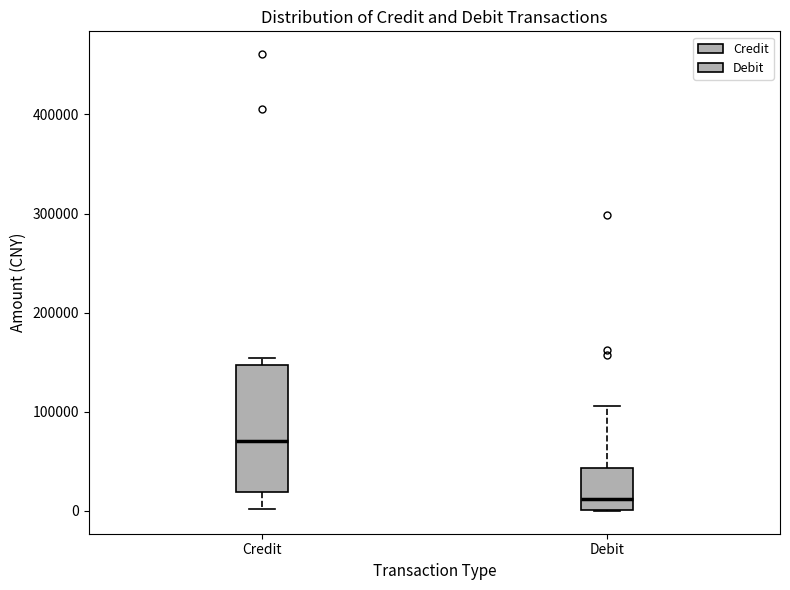

Which box is the tallest, from its lower edge to its upper edge?

Credit